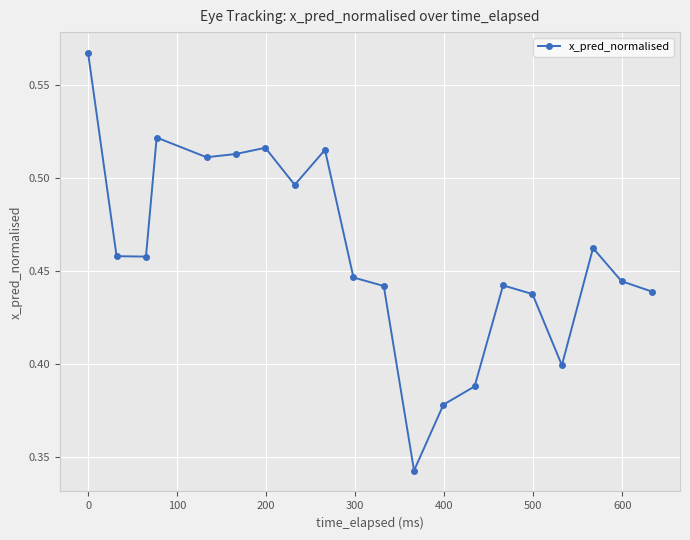

True or false: the data has more than 1 interior local peaks.

True